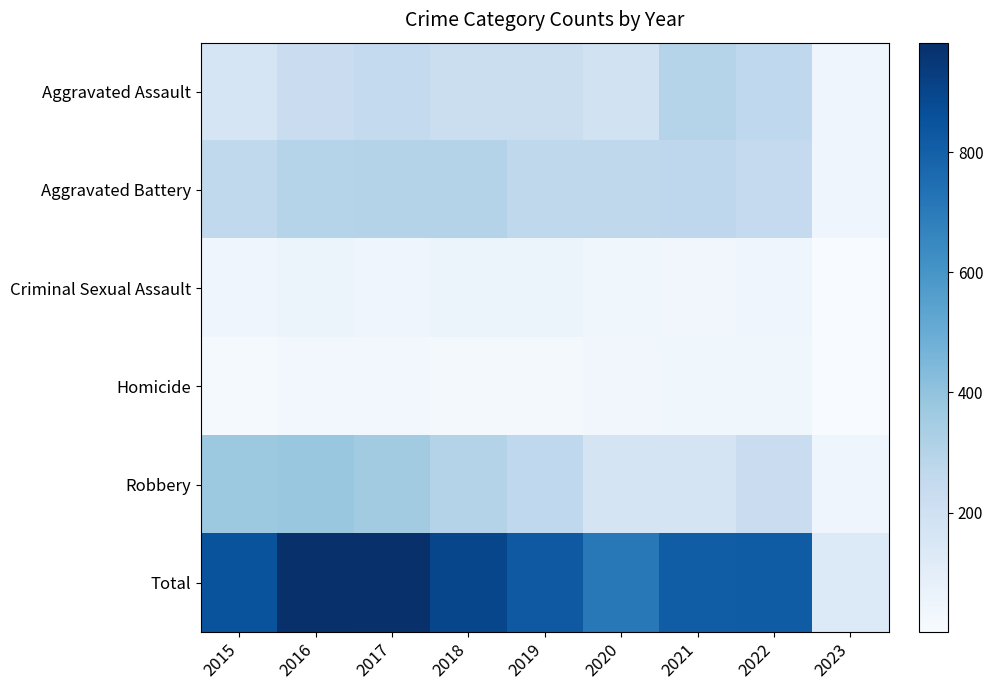

Which label corresponds to the largest value in the chart?

2016